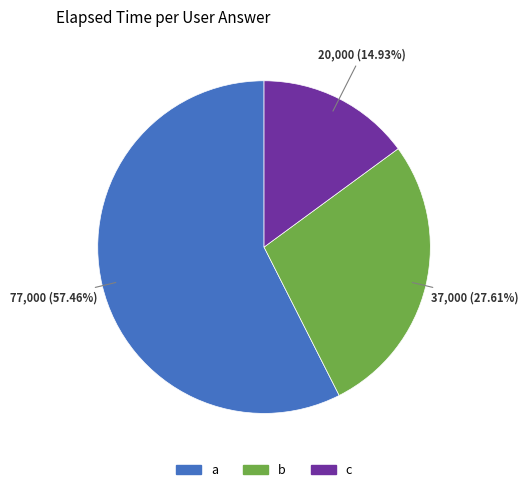

Combined, do a and b account for over 50%?

Yes